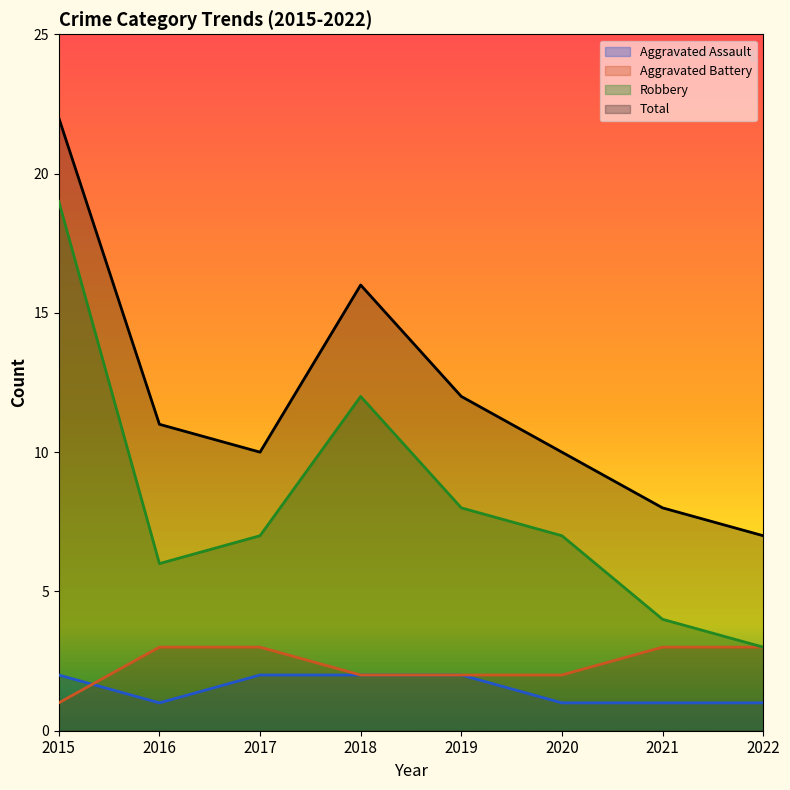

Does the chart display data point markers on the line(s)?

No